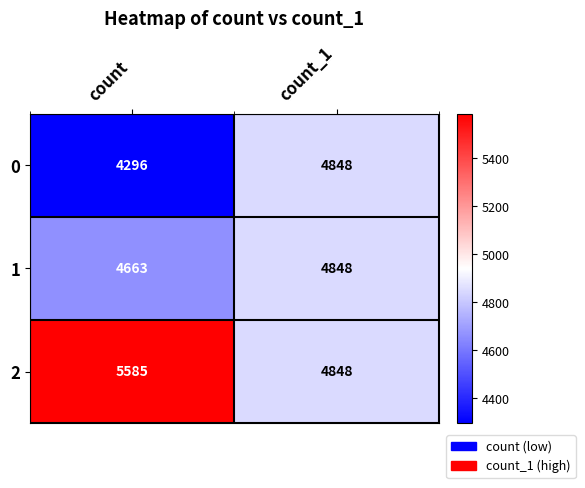

Count the number of categories in the chart.

2